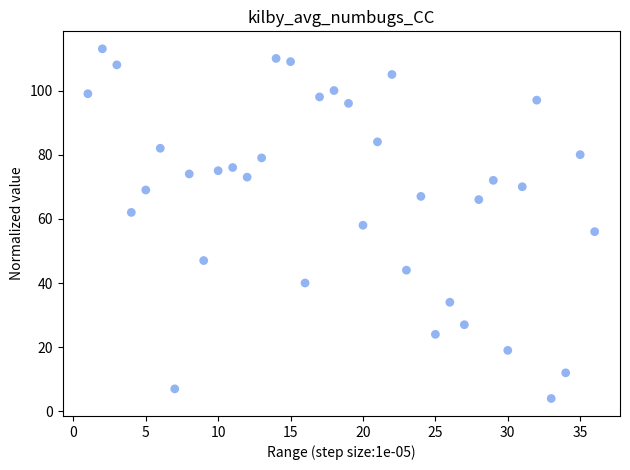

What is the range of X values (max minus min)?

35